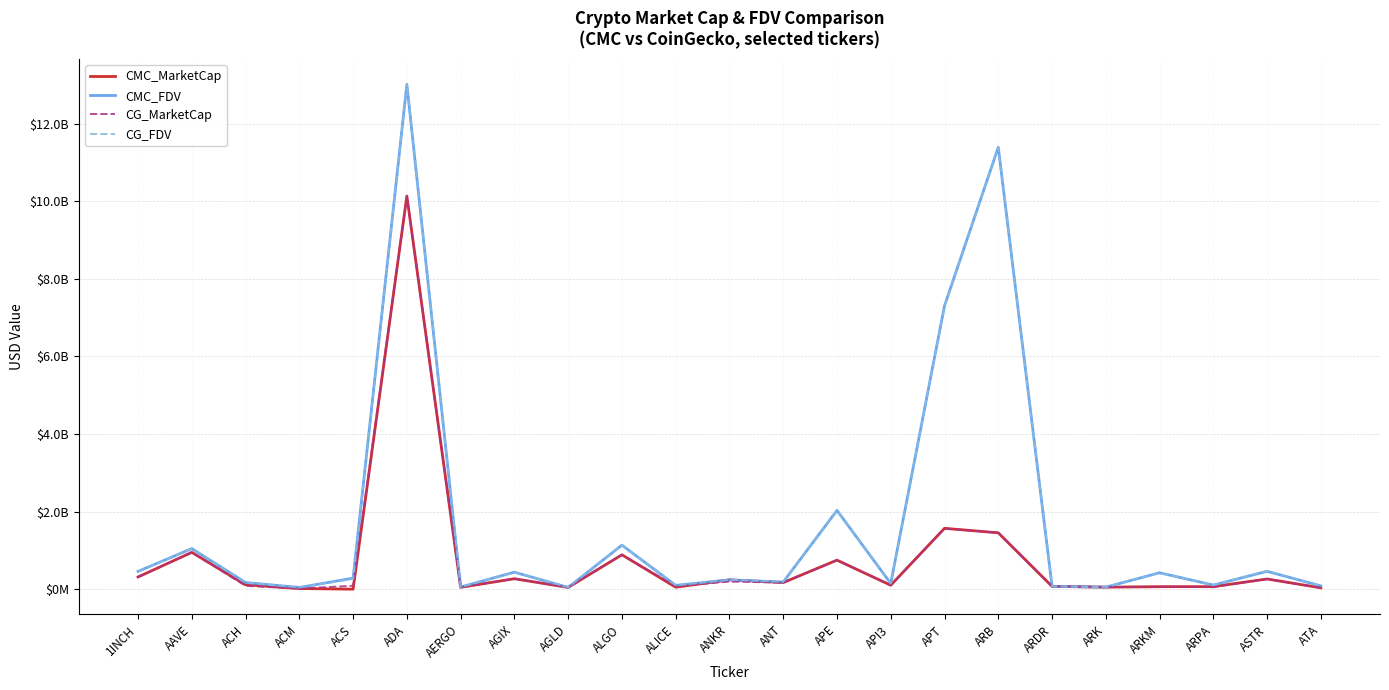

Reading left to right, transcribe all the data shown in this chart.

CMC_MarketCap: 1INCH=313845767.9	AAVE=948425023.0	ACH=112959214.3	ACM=15705509.2	ACS=0.0	ADA=10129946288.4	AERGO=47161500.3	AGIX=268434455.9	AGLD=44016860.1	ALGO=885720164.4	ALICE=50055539.3	ANKR=239097183.8	ANT=169338219.9	APE=747775319.1	API3=100727561.7	APT=1567550500.2	ARB=1451902270.7	ARDR=72089504.9	ARK=51908914.0	ARKM=63301850.6	ARPA=65287077.7	ASTR=261908167.6	ATA=33591281.8
CMC_FDV: 1INCH=457394888.2	AAVE=1044680326.0	ACH=170826733.1	ACM=43294173.7	ACS=283023752.6	ADA=13010163592.8	AERGO=53592614.0	AGIX=437469567.6	AGLD=44016860.1	ALGO=1133655984.2	ALICE=97686676.5	ANKR=239097183.8	ANT=182607959.9	APE=2028724901.4	API3=146069790.0	APT=7301956165.1	ARB=11387468789.5	ARDR=72089504.9	ARK=51908913.4	ARKM=422012337.4	ARPA=105056981.8	ASTR=458971071.6	ATA=83739501.0
CG_MarketCap: 1INCH=313744204.0	AAVE=947646339.0	ACH=84597226.0	ACM=15767645.0	ACS=86568455.0	ADA=10128462729.0	AERGO=47358924.0	AGIX=268831878.0	AGLD=48409022.0	ALGO=884838720.0	ALICE=76034009.0	ANKR=195085886.0	ANT=169157247.0	APE=748061949.0	API3=101033428.0	APT=1565530332.0	ARB=1452305902.0	ARDR=73070226.0	ARK=52278285.0	ARKM=63275003.0	ARPA=51692599.0	ASTR=262492512.0	ATA=33604239.0
CG_FDV: 1INCH=457246870.0	AAVE=1044680326.0	ACH=171121586.0	ACM=43378528.0	ACS=264666763.0	ADA=13005580023.0	AERGO=53816960.0	AGIX=438117249.0	AGLD=50112858.0	ALGO=1132527803.0	ALICE=97694212.0	ANKR=238990923.0	ANT=190556740.0	APE=2029502532.0	API3=147096939.0	APT=7292644888.0	ARB=11390634529.0	ARDR=73070226.0	ARK=52278285.0	ARKM=421833351.0	ARPA=105261526.0	ASTR=470143308.0	ATA=83771801.0